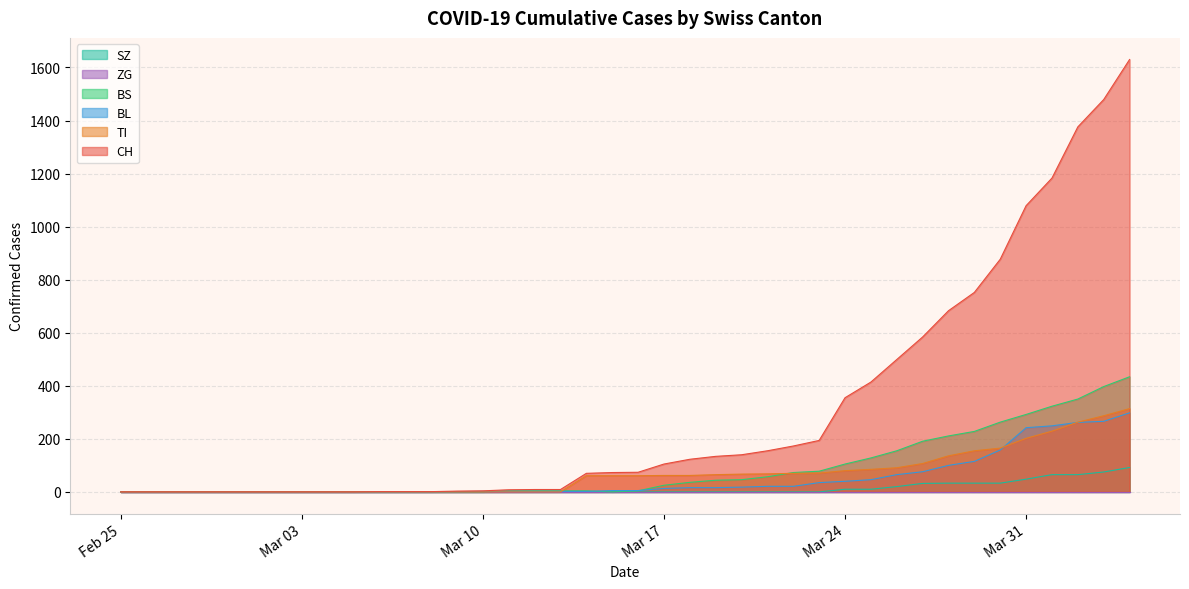

How many values in the TI series are below 61?

18